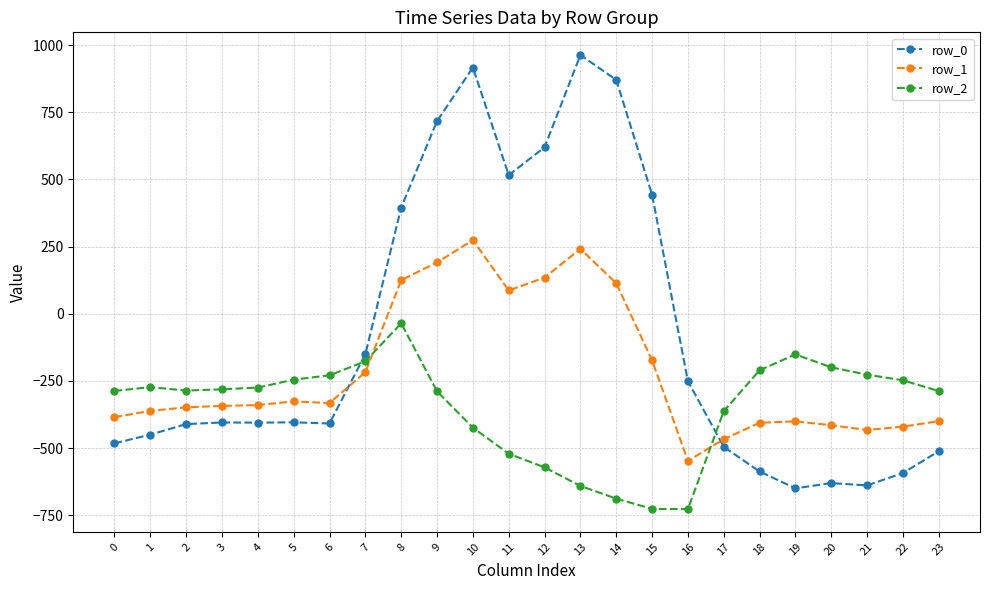

How many intersections are there between row_1 and row_2?

2